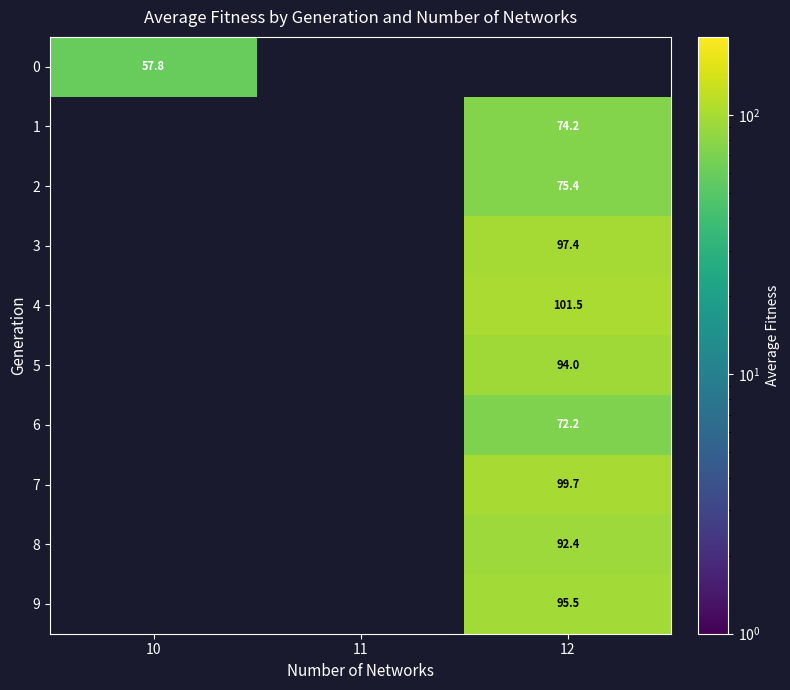

Is it true that 5 equals 94.0 at 12?

True